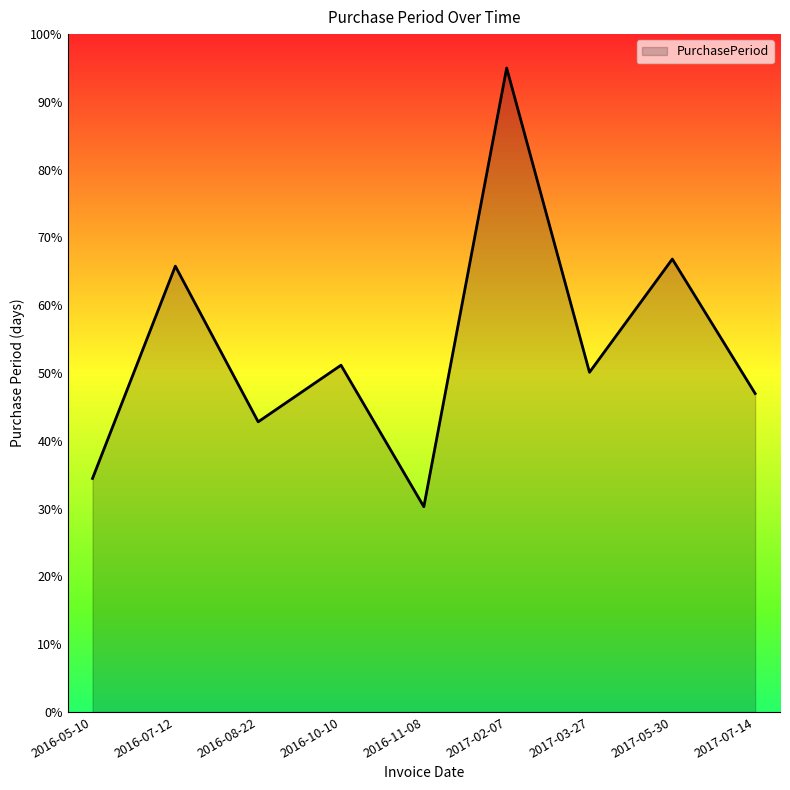

What position from the right is 2017-05-30?

2